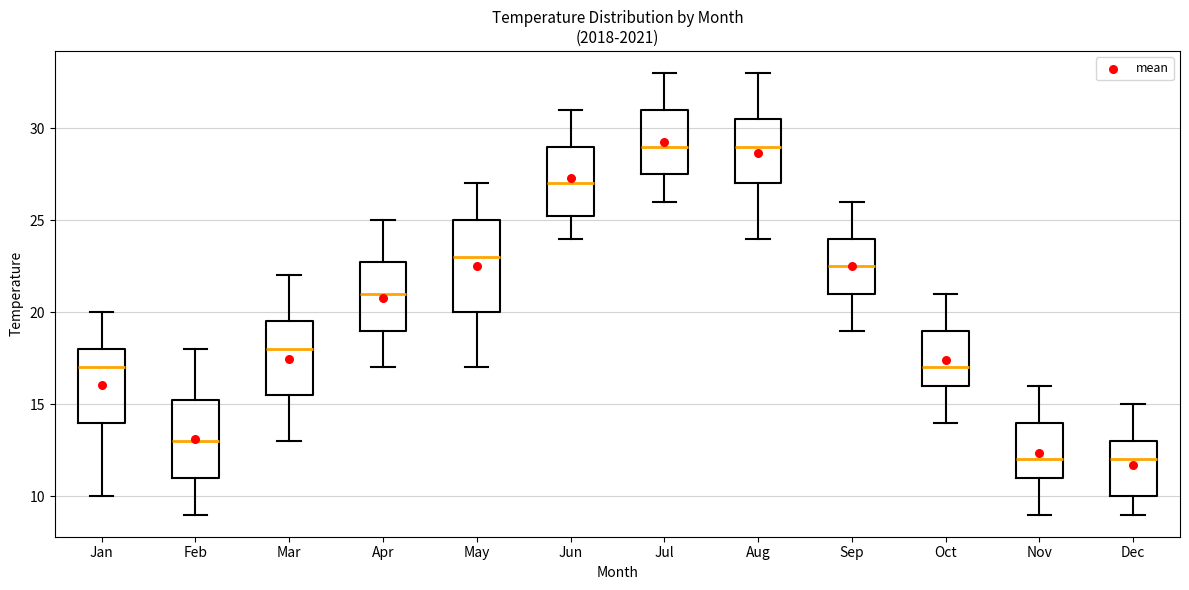

Reading left to right, transcribe this box plot: for each box, give where its median line is, the range the box spans, and where its two whiskers end, as read against the y-axis. The values are not printed on the chart, so give them approximately, as read against the axis.

Jan: median 17.0, box 14.0 to 18.0, whiskers 10.0 to 20.0
Feb: median 13.0, box 11.0 to 15.5, whiskers 9.0 to 18.0
Mar: median 18.0, box 15.5 to 19.5, whiskers 13.0 to 22.0
Apr: median 21.0, box 19.0 to 23.0, whiskers 17.0 to 25.0
May: median 23.0, box 20.0 to 25.0, whiskers 17.0 to 27.0
Jun: median 27.0, box 25.5 to 29.0, whiskers 24.0 to 31.0
Jul: median 29.0, box 27.5 to 31.0, whiskers 26.0 to 33.0
Aug: median 29.0, box 27.0 to 30.5, whiskers 24.0 to 33.0
Sep: median 22.5, box 21.0 to 24.0, whiskers 19.0 to 26.0
Oct: median 17.0, box 16.0 to 19.0, whiskers 14.0 to 21.0
Nov: median 12.0, box 11.0 to 14.0, whiskers 9.0 to 16.0
Dec: median 12.0, box 10.0 to 13.0, whiskers 9.0 to 15.0